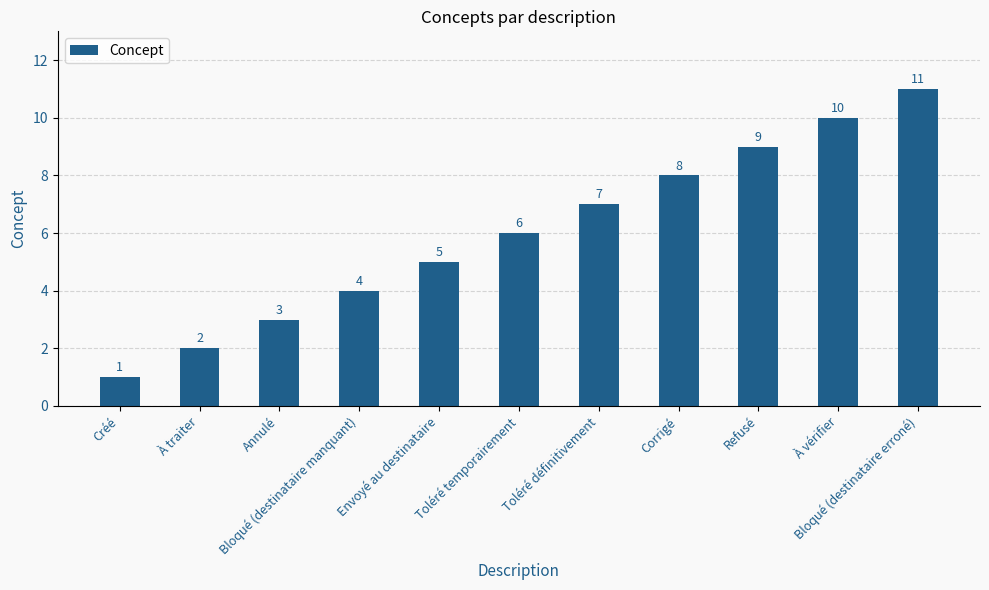

What position from the right is Annulé?

9